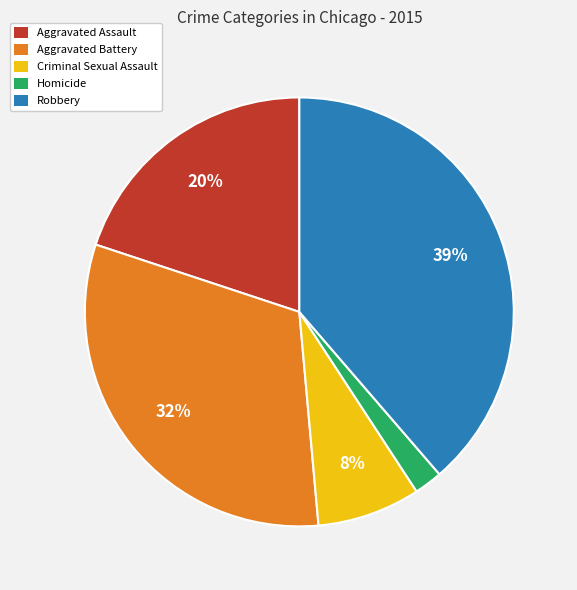

To the nearest percent, what is the average slice percentage?

20%